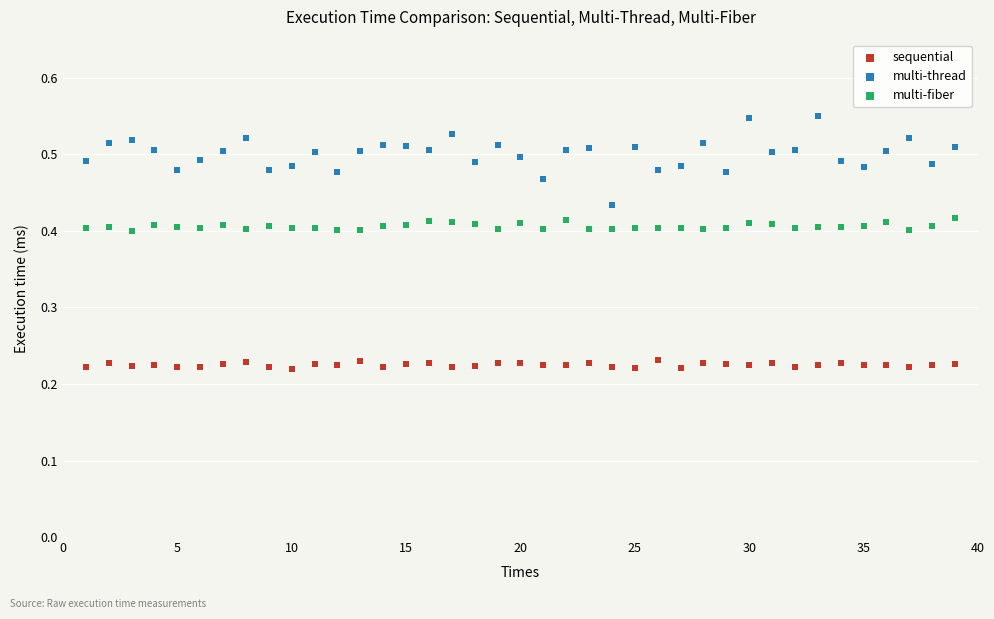

Which series contains the highest Y value?

multi-thread